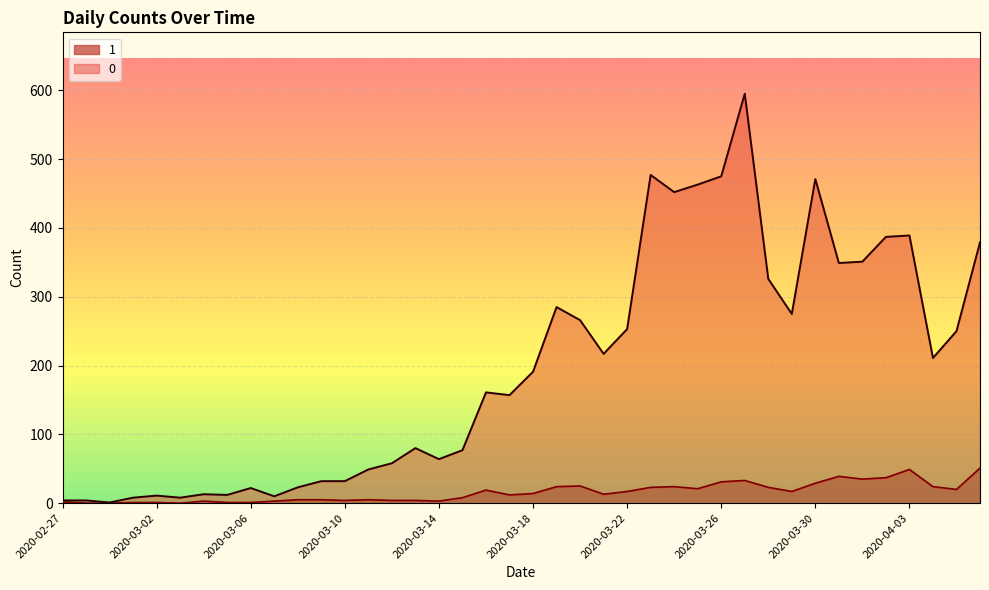

What is the sum of the 0 values at 2020-03-17 and 2020-03-02?

168